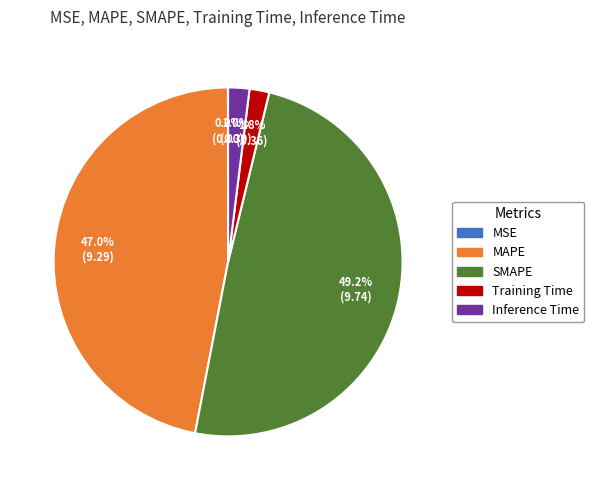

Between MAPE and Inference Time, which is larger?

MAPE